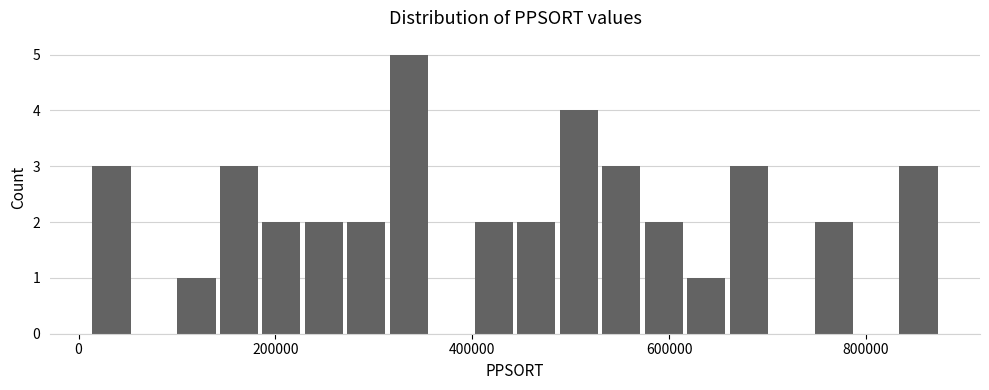

Around what value on the x-axis is the tallest bar? Give the approximate position of its centre, as read against the axis.

340000